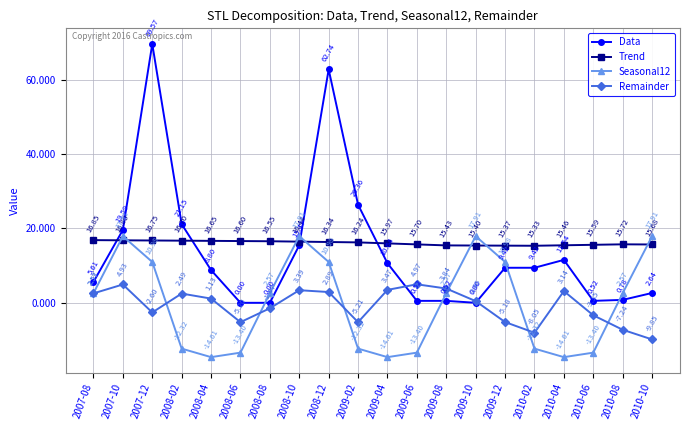

At 2008-10, list the series in order from smallest to largest.

Remainder, Data, Trend, Seasonal12